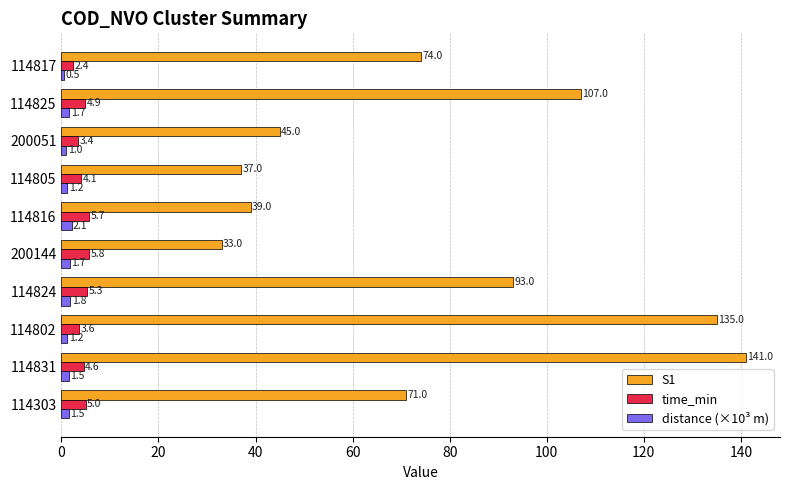

How many data points in S1 are less than 74?

5